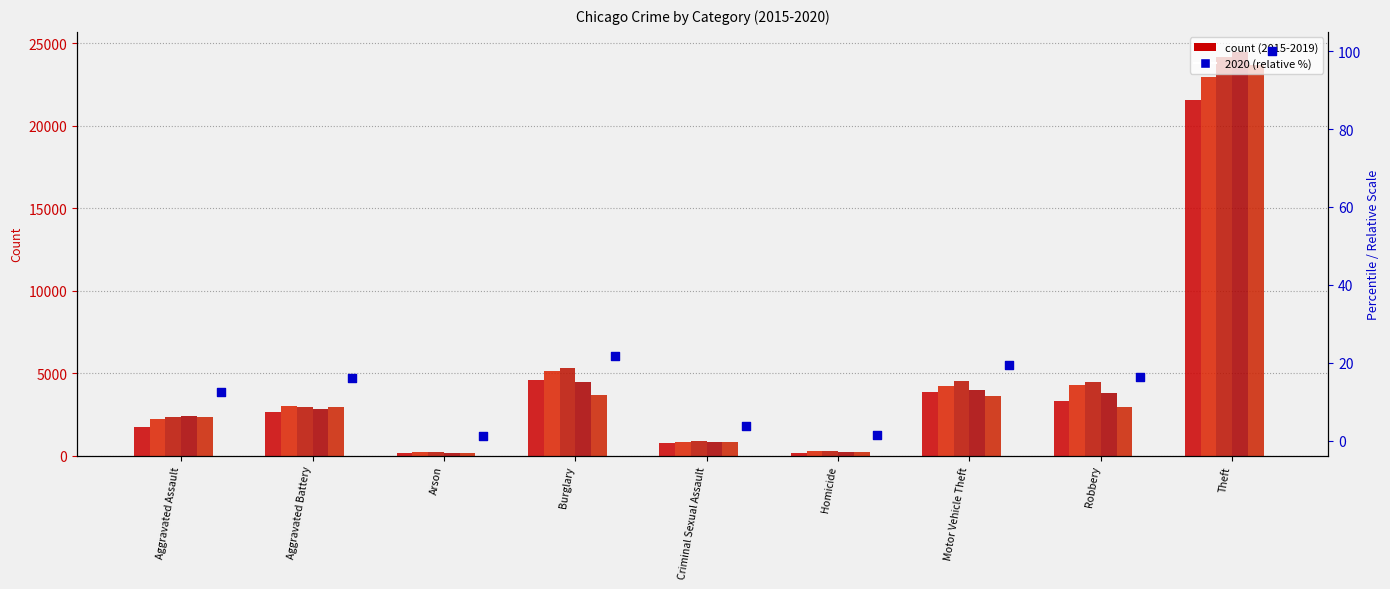

What is the change in value from Burglary to Theft?

+78.1